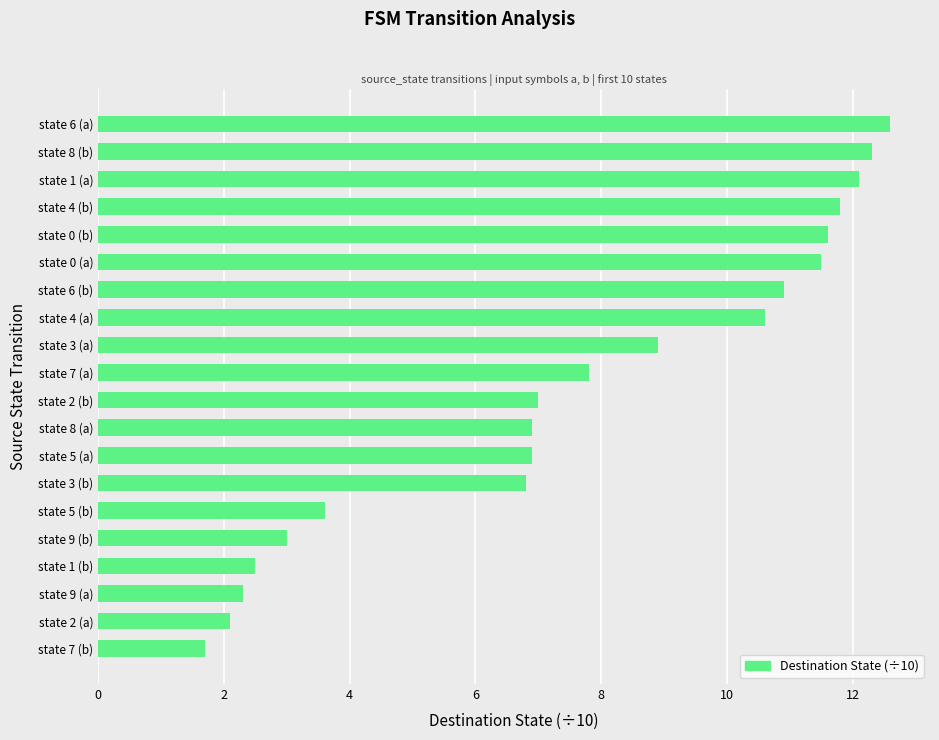

Does the chart contain stacked bars?

No